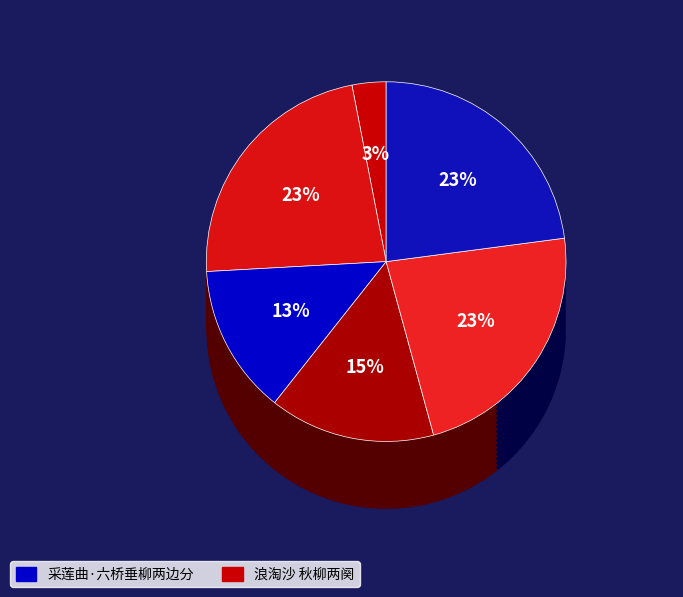

What percentage is the 浪淘沙 秋柳两阕 slice, to the nearest percent?

23%